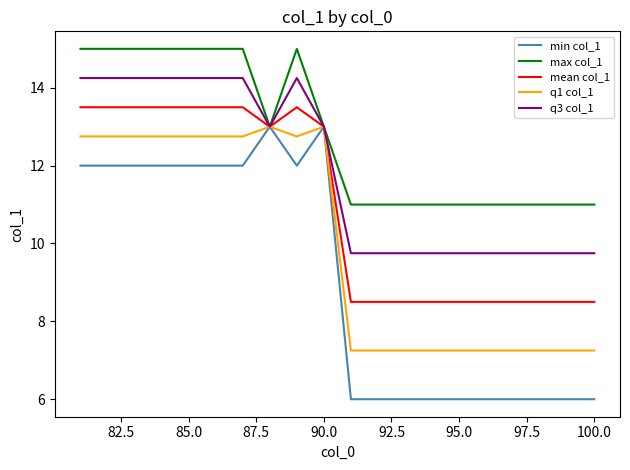

Which series has the widest spread of values?

min col_1